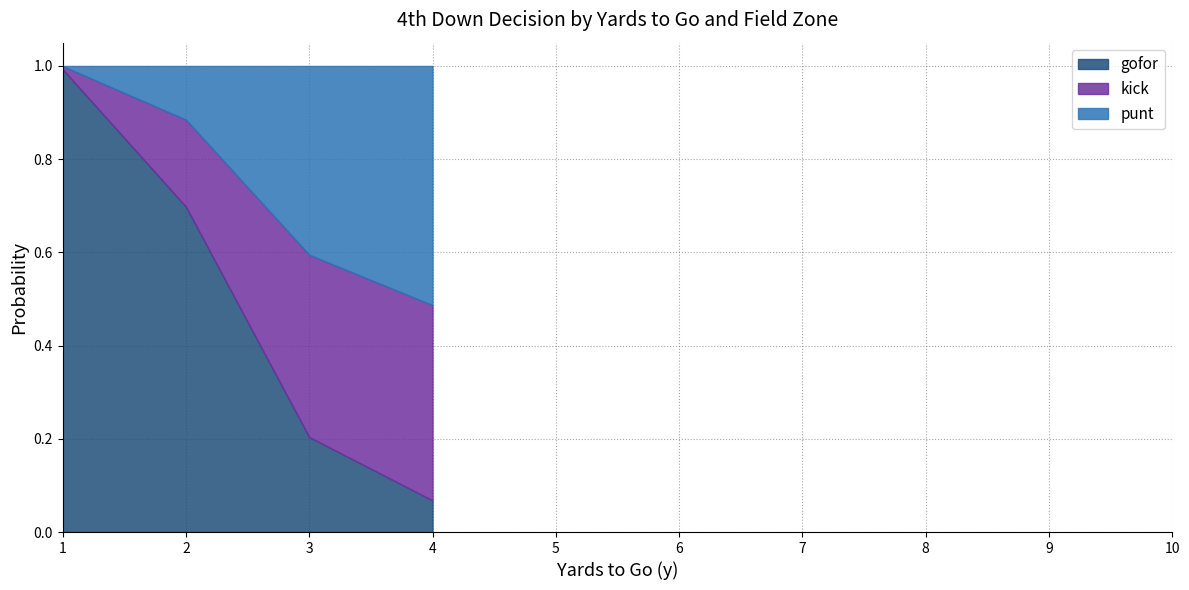

At which category does the chart reach its minimum across all series?

4